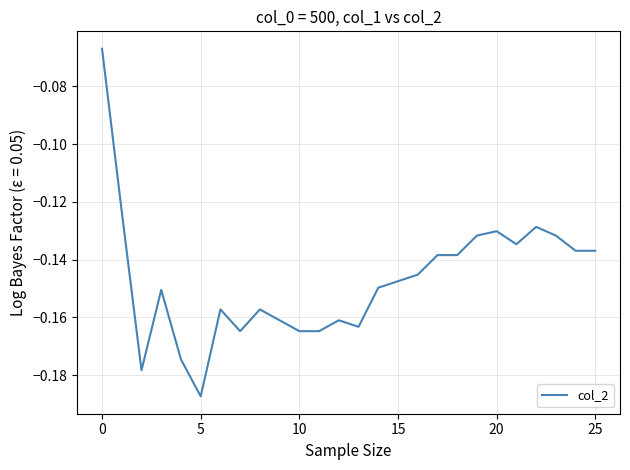

Which category has the lowest value across all series?

5